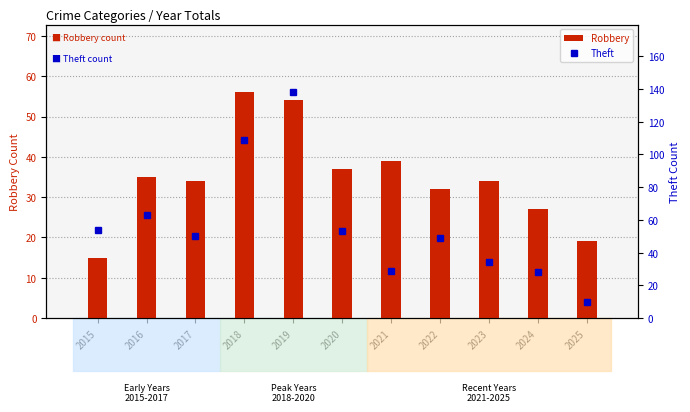

What is the minimum value shown in the chart?

10